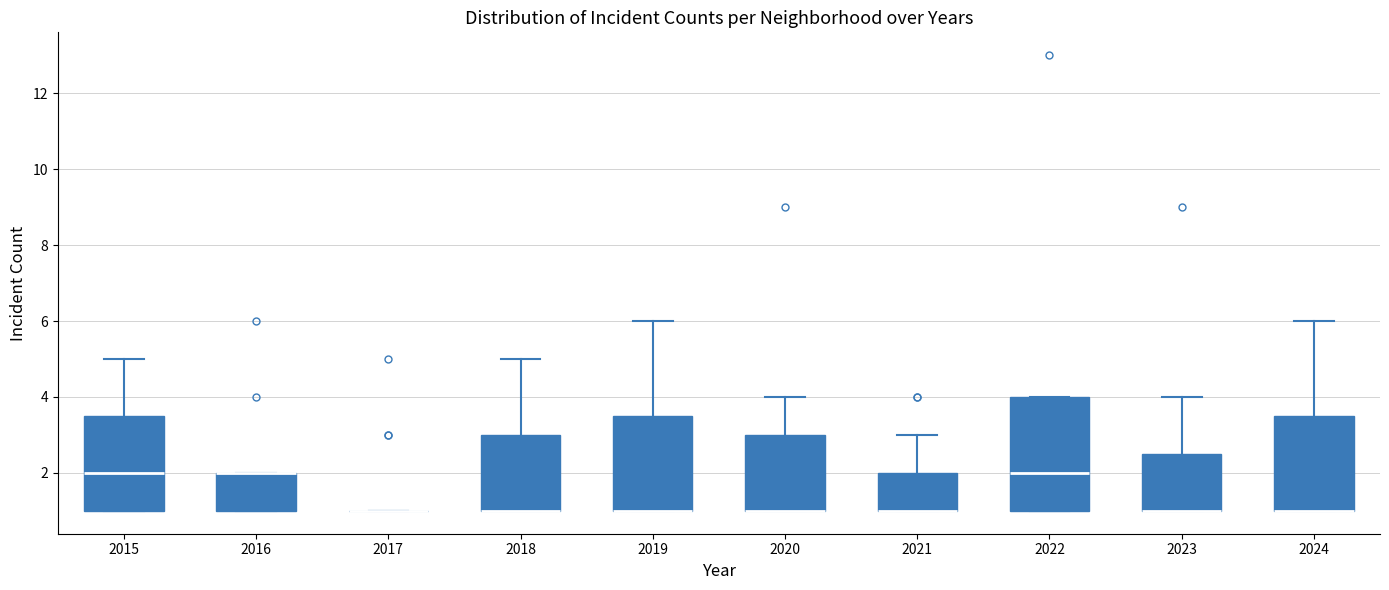

Where is the upper edge of the box at x = 2016 on the y-axis? The values are not printed on the chart, so give them approximately, as read against the axis.

2.0